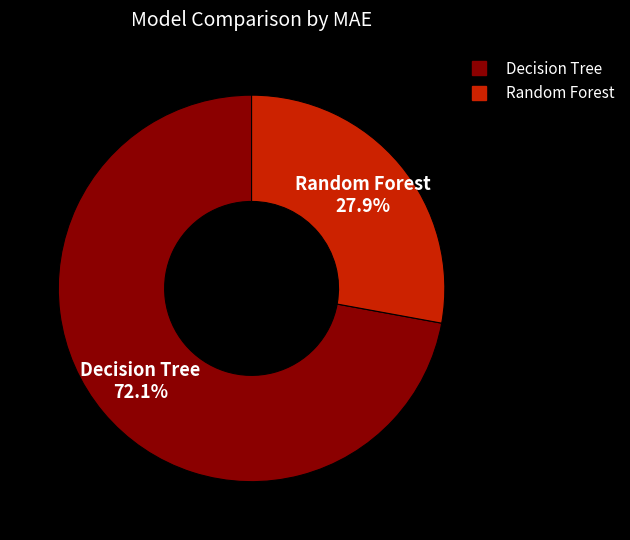

Is it true that Random Forest is 28% of the pie?

True